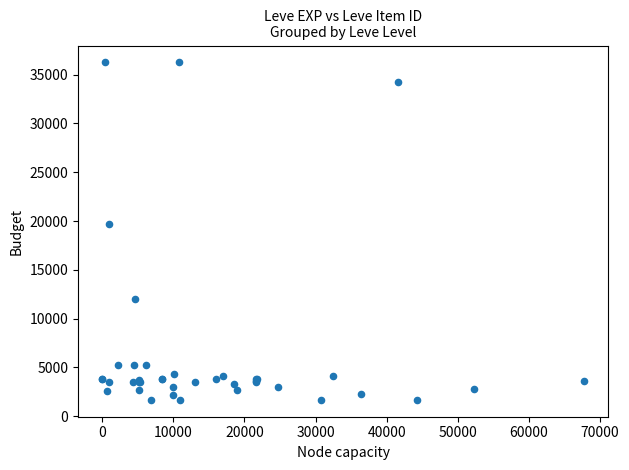

What Y value in the scatter plot is closest to 18967?

19744